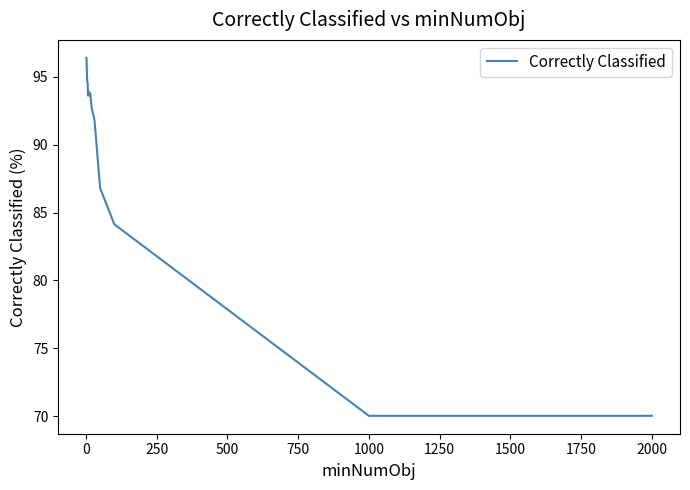

What is the average value?

89.3